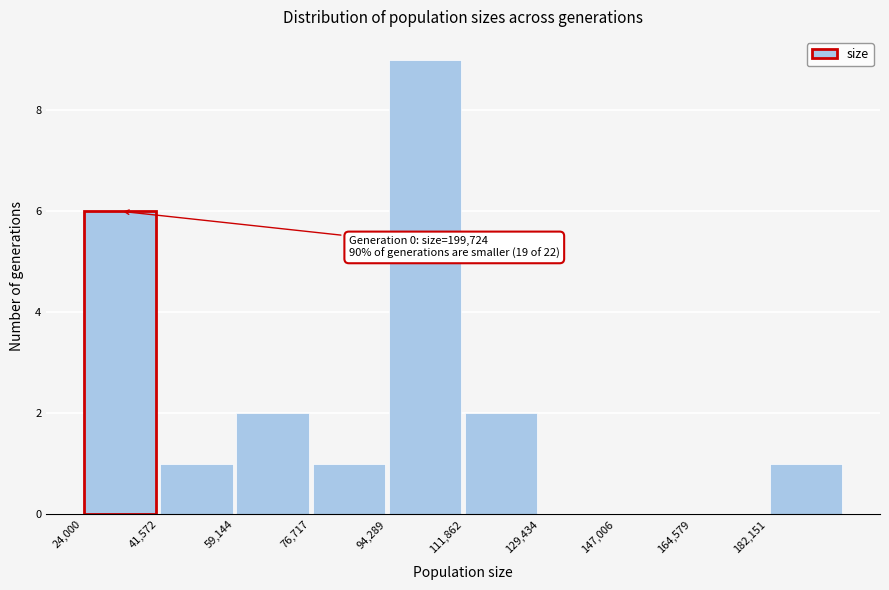

Which range on the x-axis has the tallest bar?

94000 to 112000